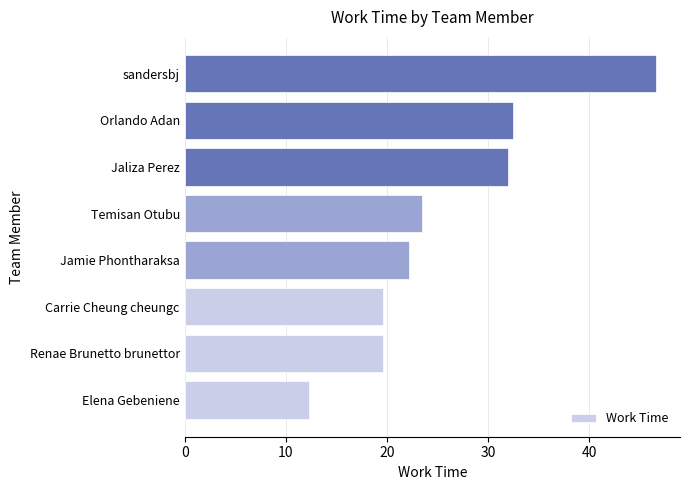

Between Renae Brunetto brunettor and Jaliza Perez, which is larger?

Jaliza Perez